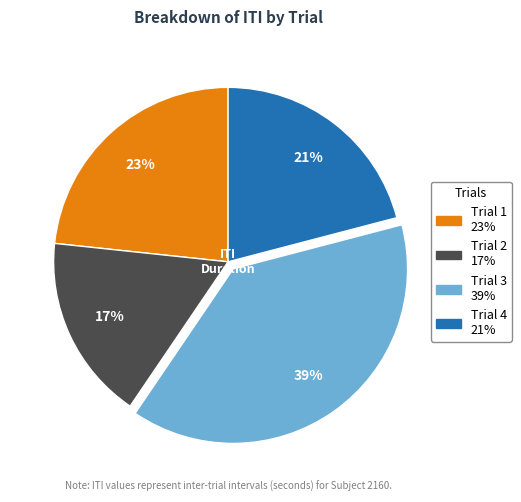

Which category has the biggest portion of the pie?

Trial 3